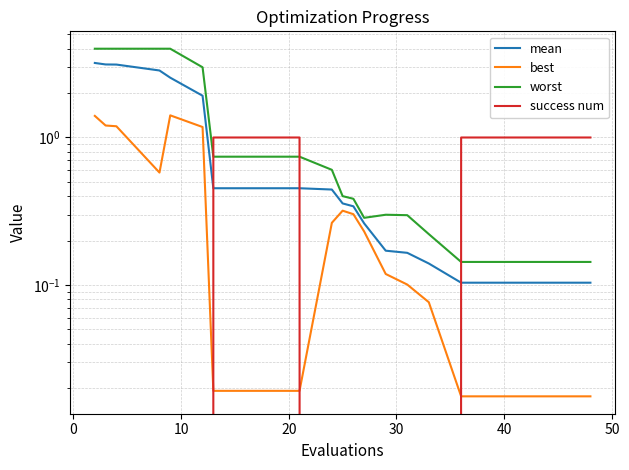

What is the label of the 17th point from the right?

20